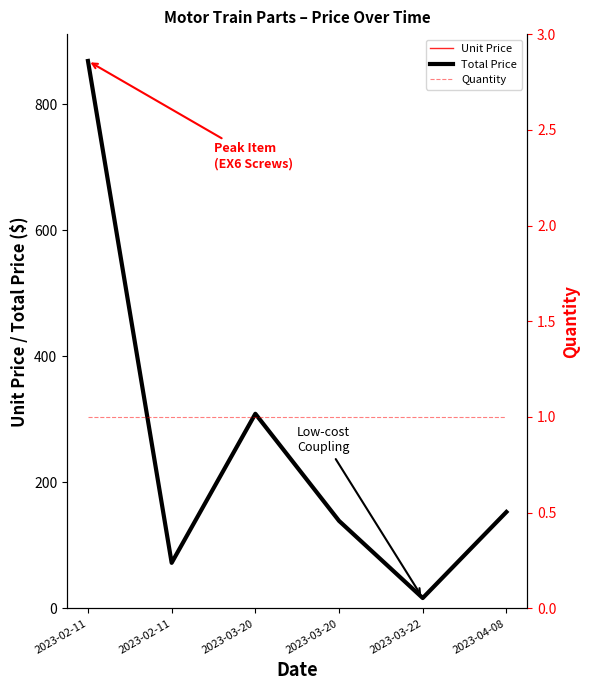

Is the value of Unit Price at 2023-03-20 greater than the value of Quantity at 2023-02-11?

Yes